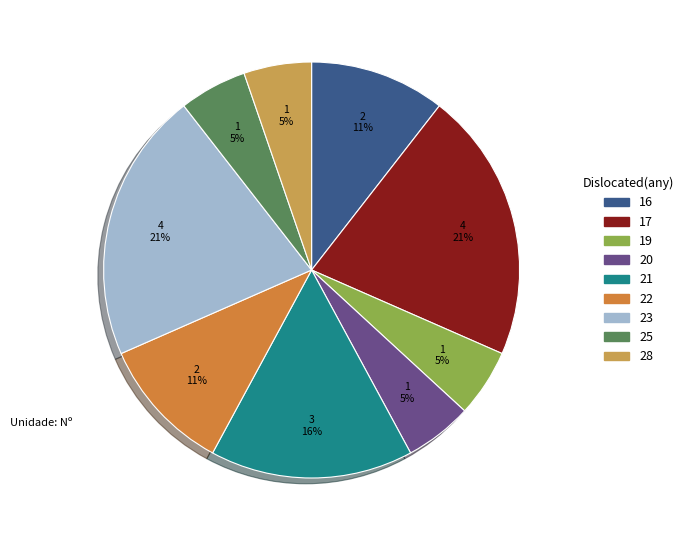

To the nearest percent, what portion does 20 represent?

5%